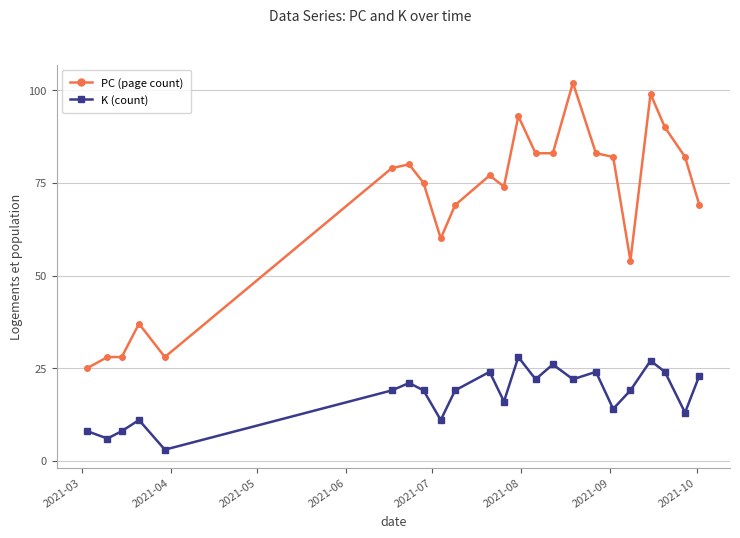

Which series has the widest spread of values?

PC (page count)